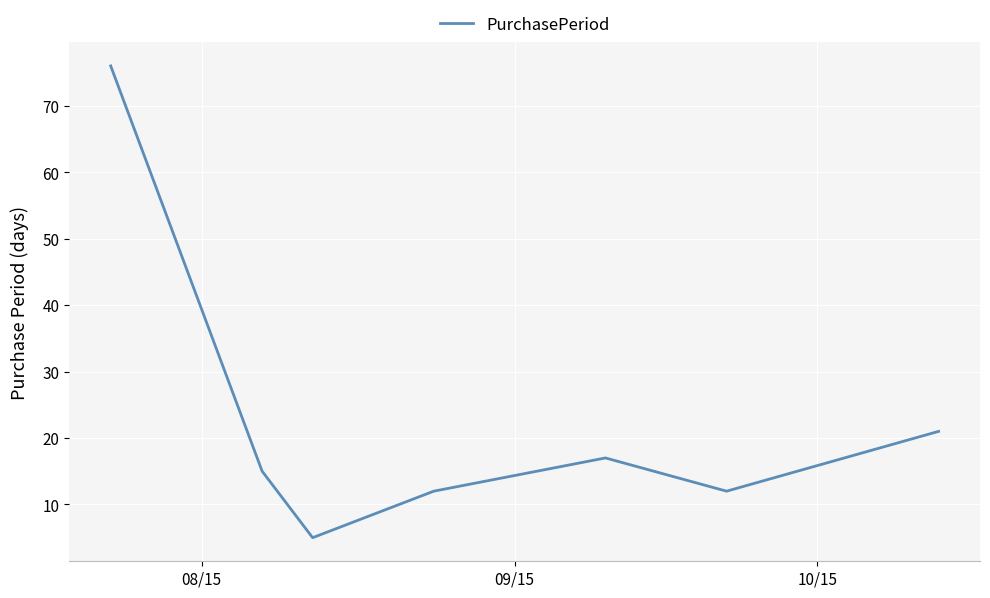

True or false: there are more than 1 points higher than both neighbors.

False